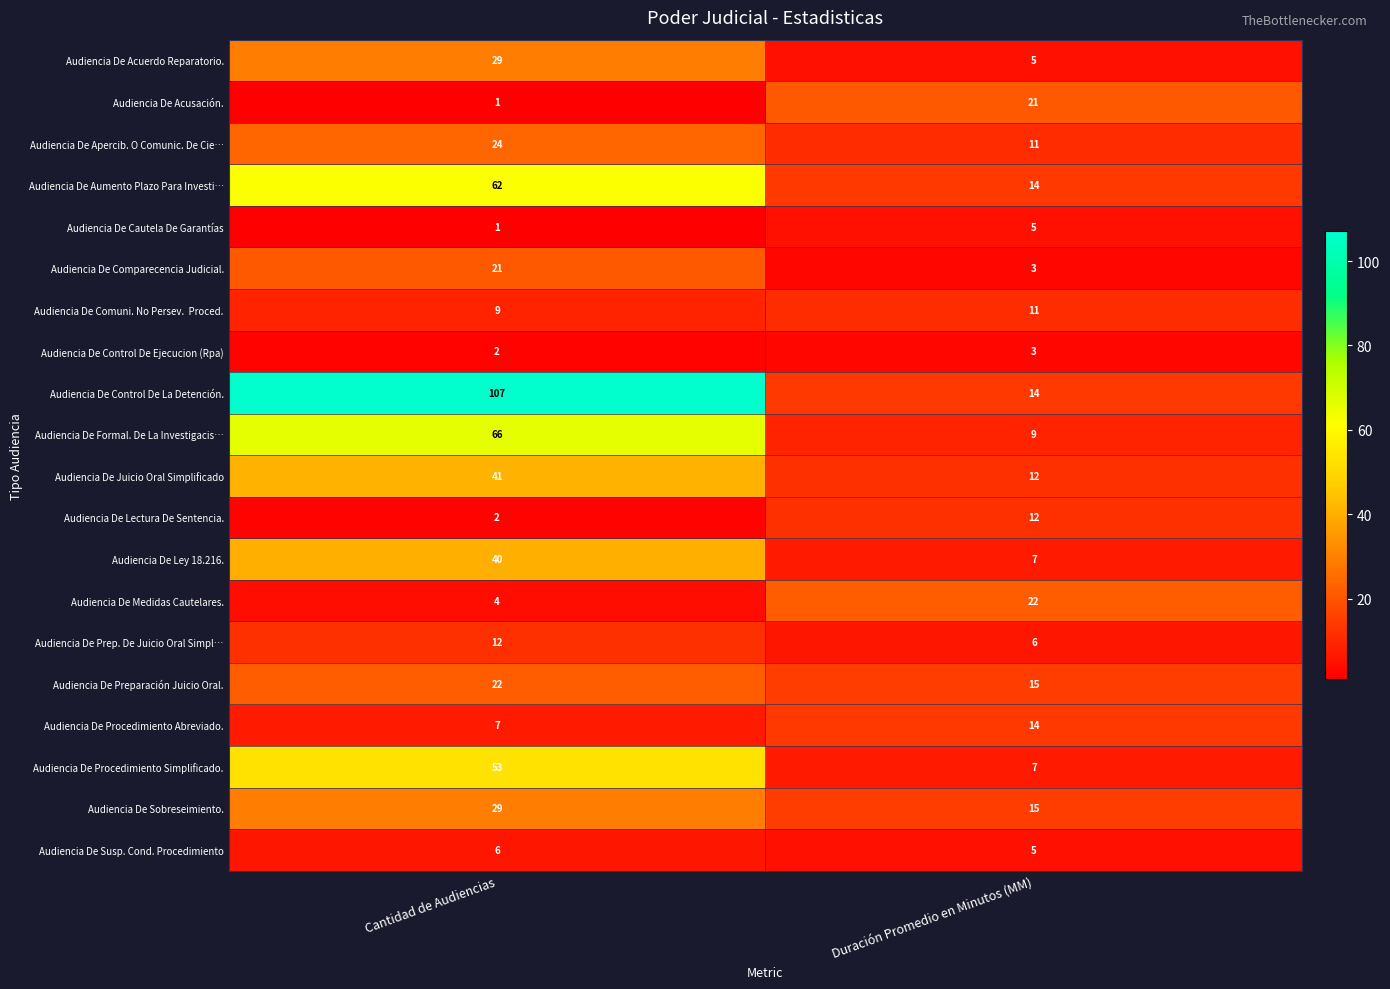

Read the Audiencia De Comparecencia Judicial. value at Cantidad de Audiencias, to the nearest 10.

20